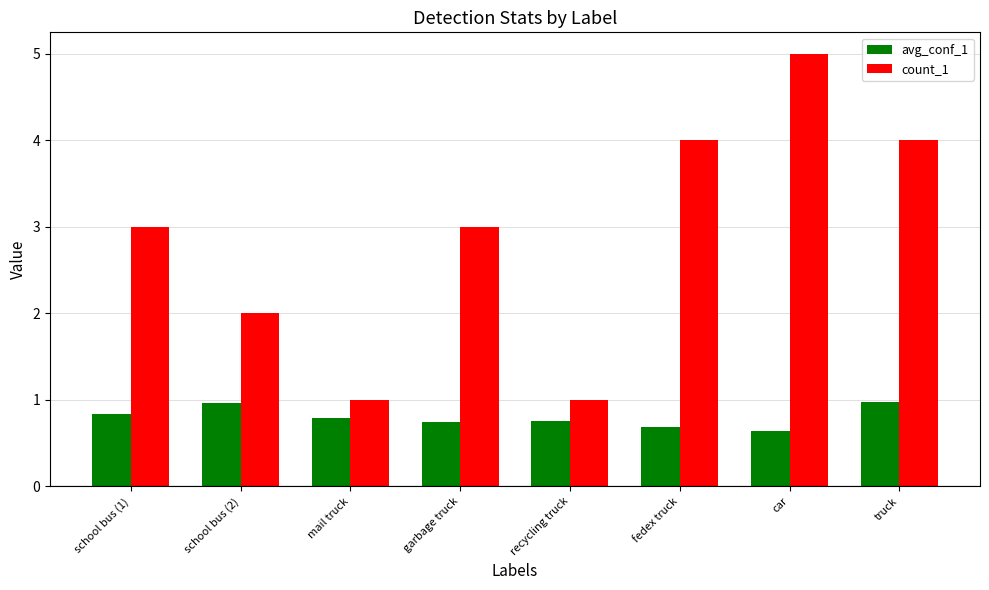

What is the difference between the maximum and minimum values in the avg_conf_1 series?

0.3